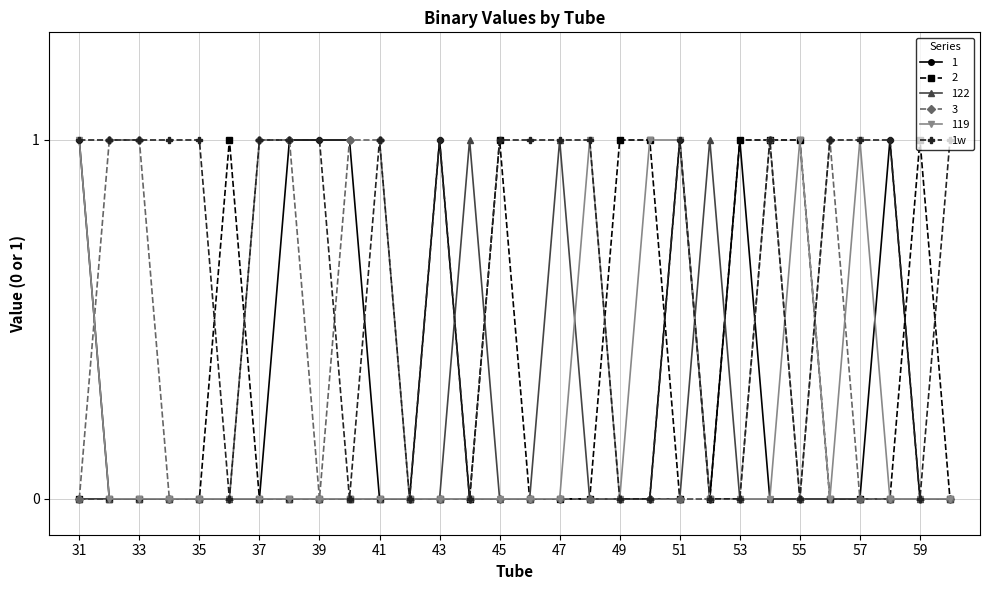

Which series has the largest total across all categories?

1w